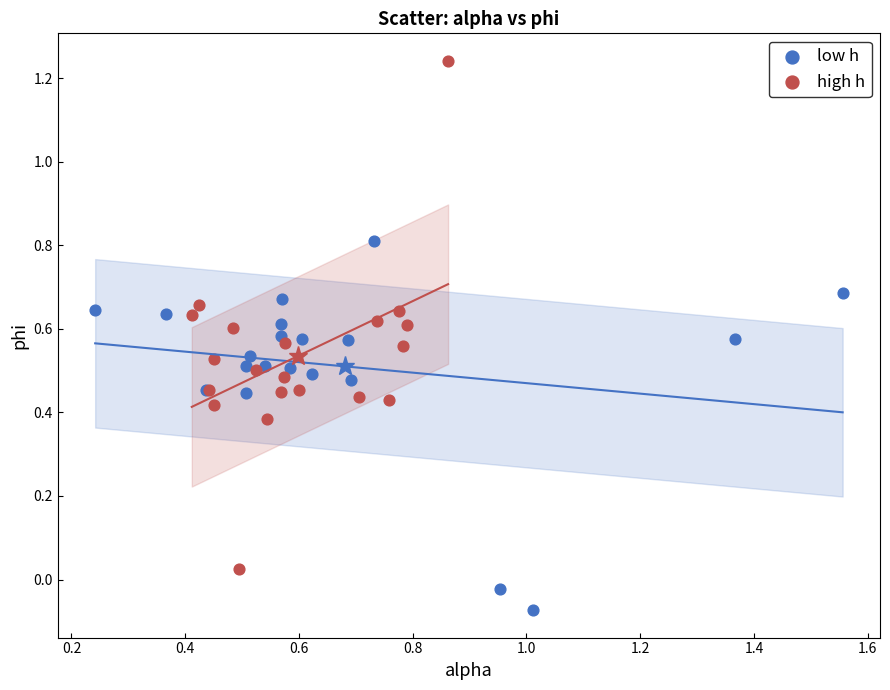

Which series reaches the maximum Y coordinate?

high h